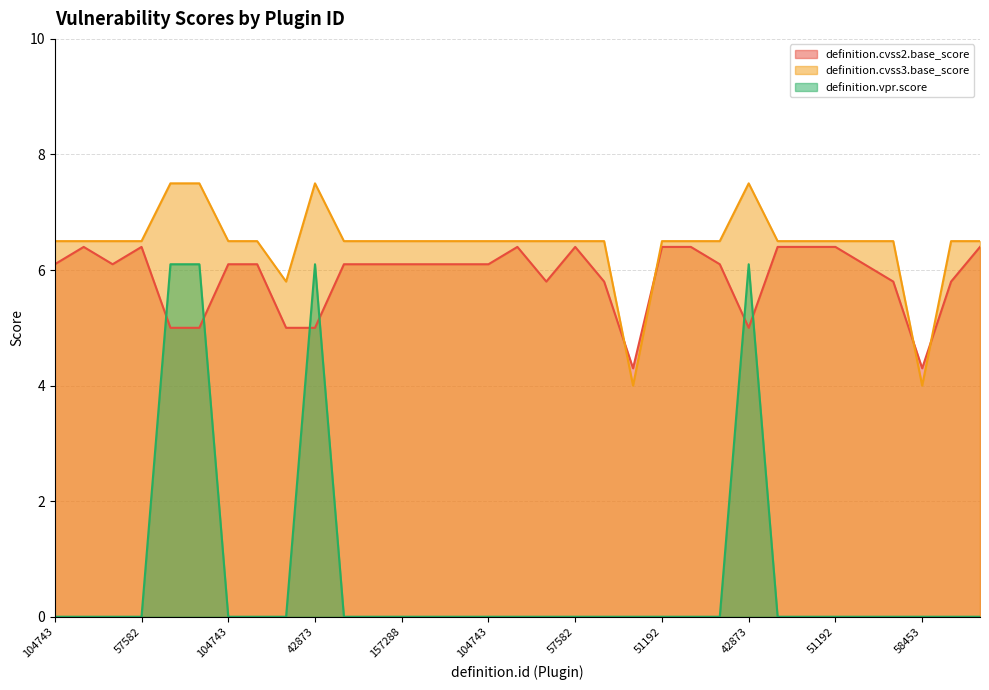

What are all the series names shown in the legend?

definition.cvss2.base_score, definition.cvss3.base_score, definition.vpr.score